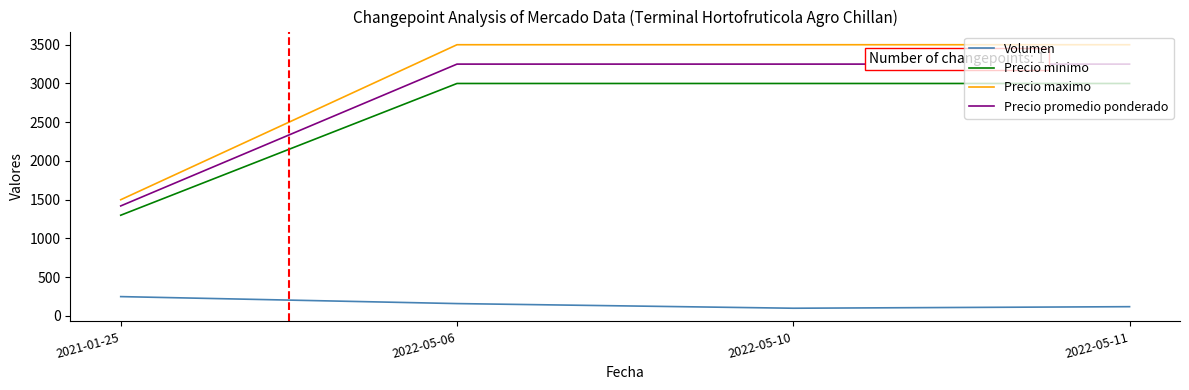

How many categories are shown in the chart?

4